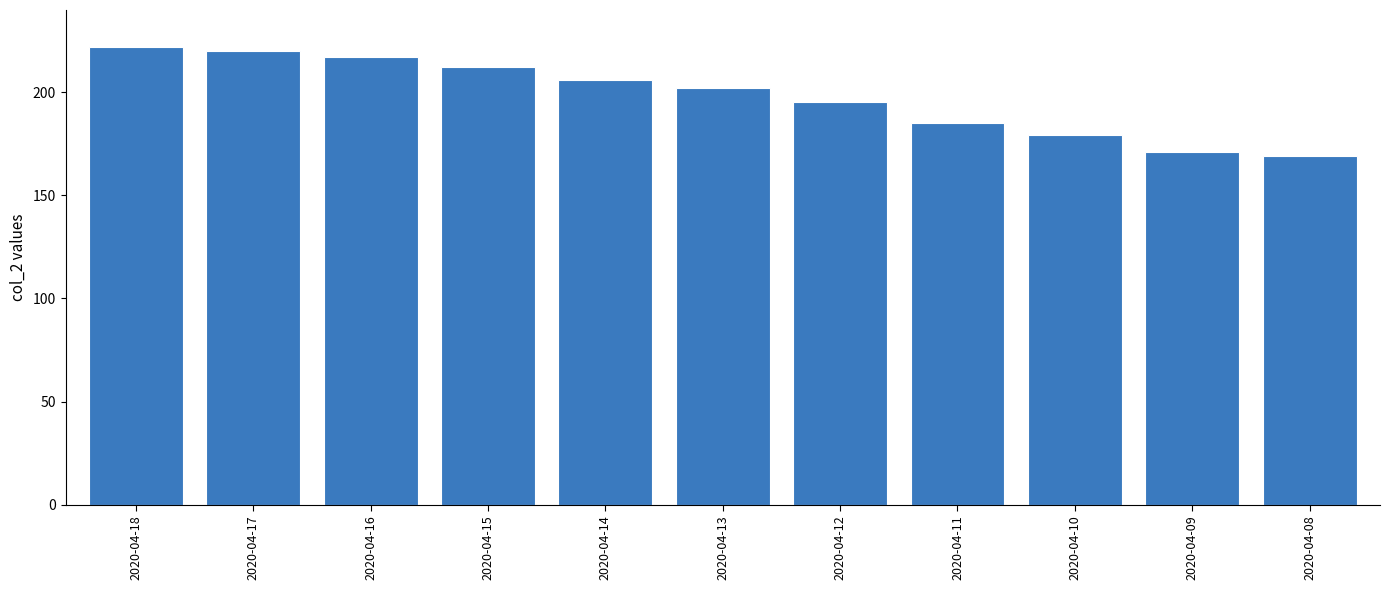

At which category does the chart reach its minimum across all series?

2020-04-08